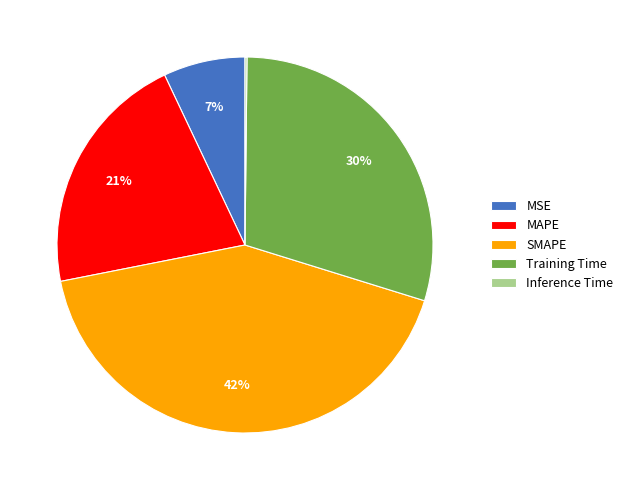

What percentage is the MSE slice, to the nearest percent?

7%